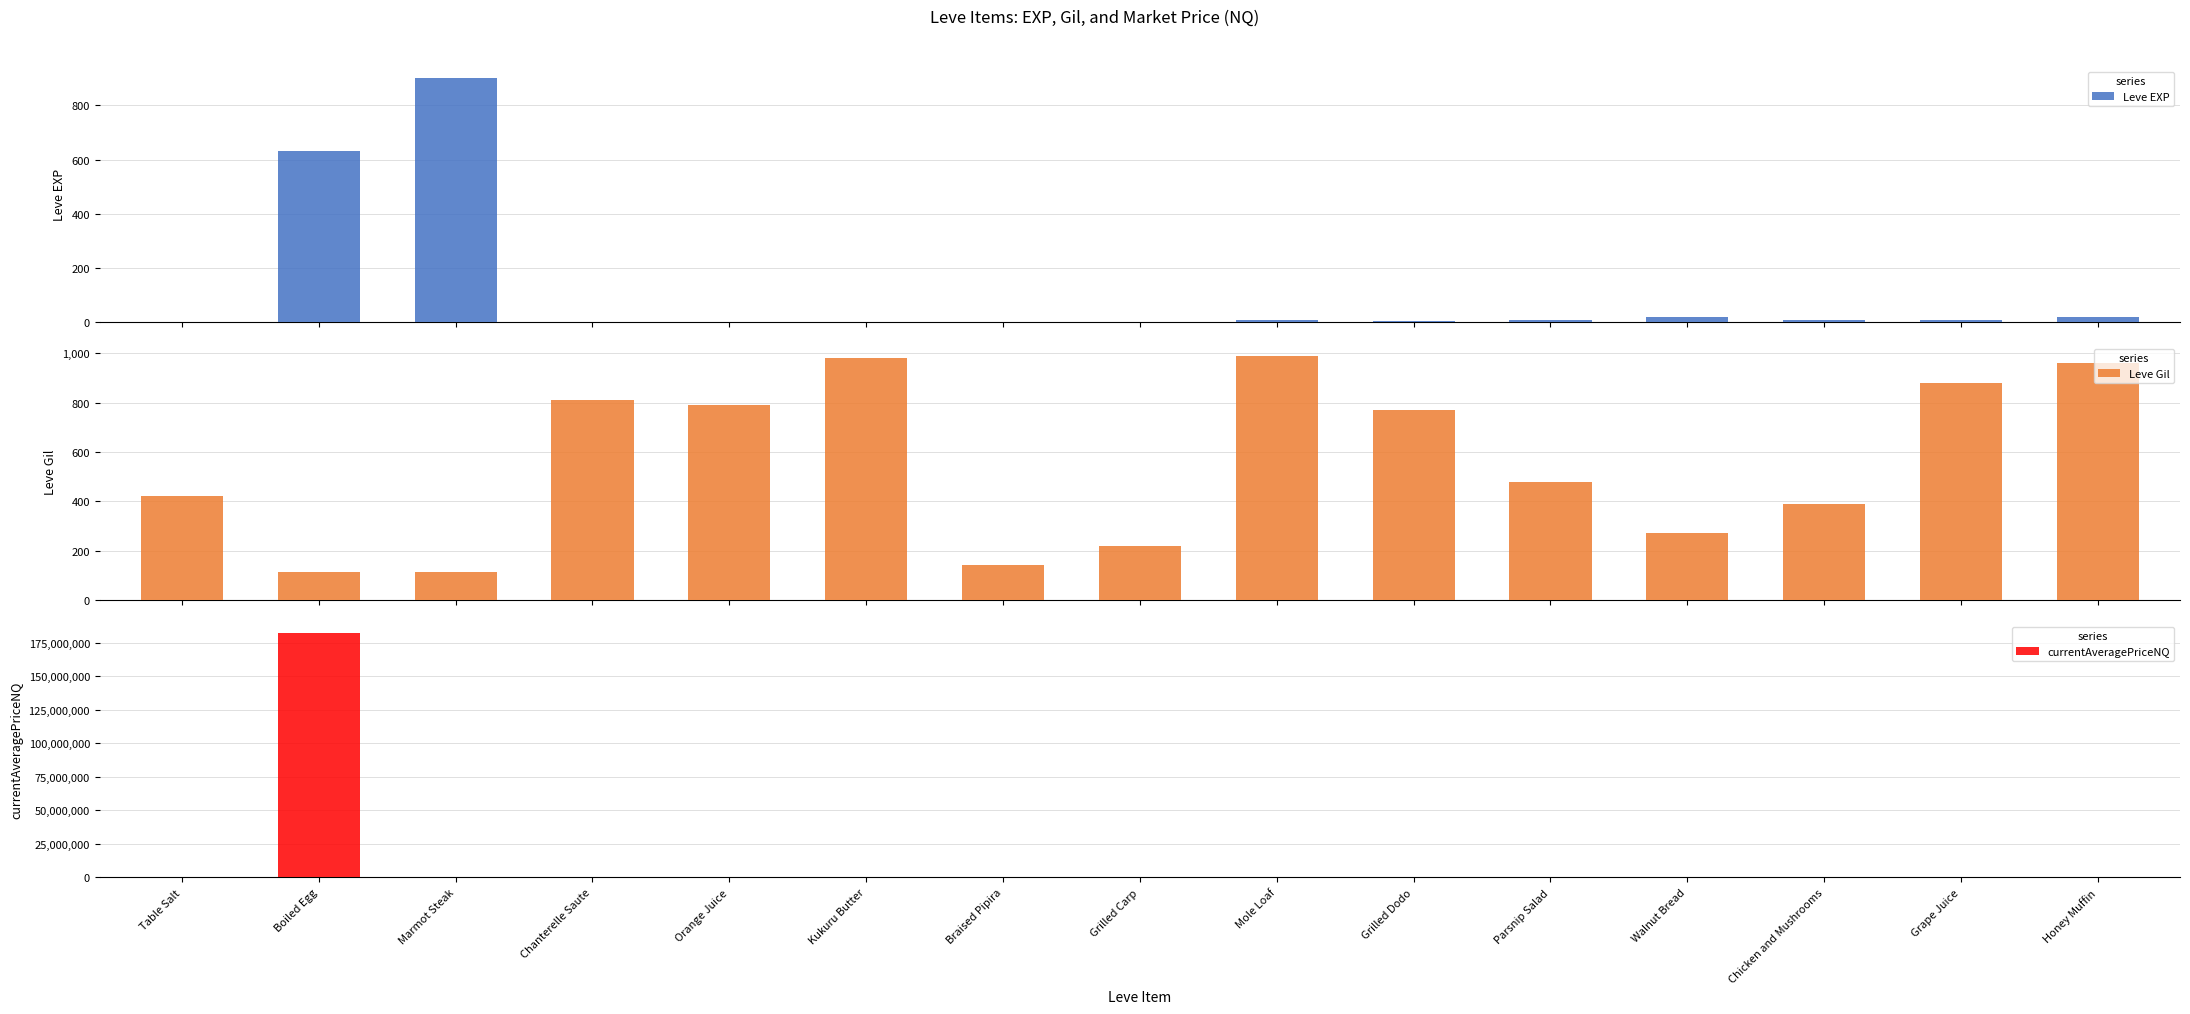

What is the sum of all Leve EXP values?

1627